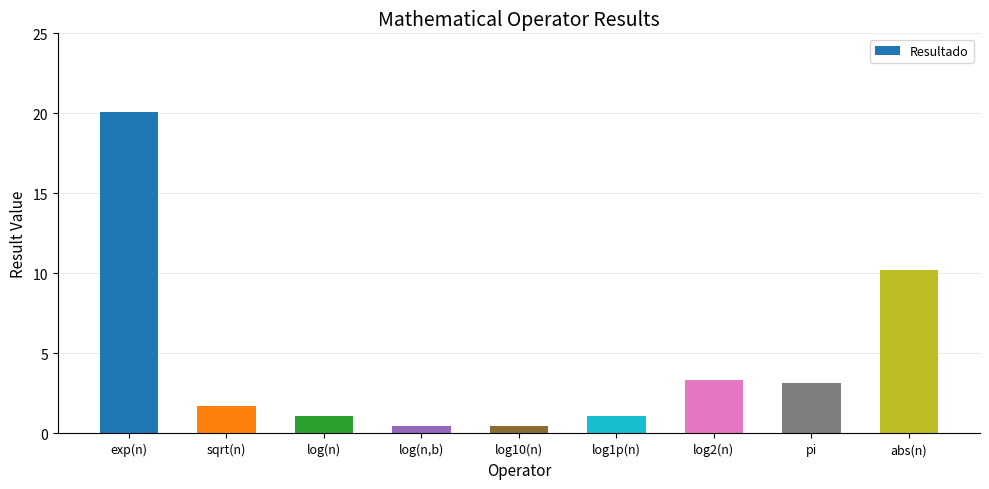

At which label is the value closest to 10?

abs(n)